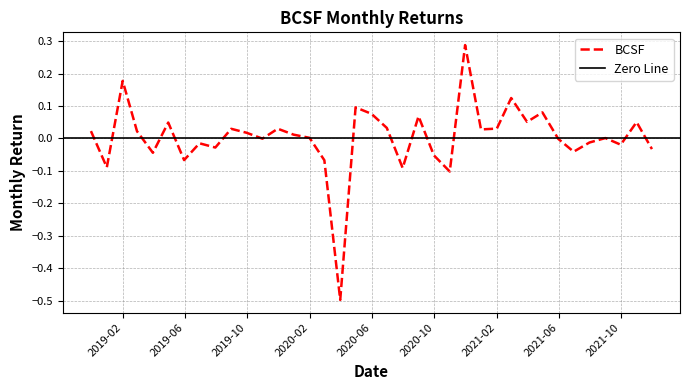

Reading left to right, transcribe all the data shown in this chart.

2018-11-30=0.0	2018-12-31=-0.1	2019-01-31=0.2	2019-02-28=0.0	2019-03-31=-0.0	2019-04-30=0.0	2019-05-31=-0.1	2019-06-30=-0.0	2019-07-31=-0.0	2019-08-31=0.0	2019-09-30=0.0	2019-10-31=-0.0	2019-11-30=0.0	2019-12-31=0.0	2020-01-31=0.0	2020-02-29=-0.1	2020-03-31=-0.5	2020-04-30=0.1	2020-05-31=0.1	2020-06-30=0.0	2020-07-31=-0.1	2020-08-31=0.1	2020-09-30=-0.1	2020-10-31=-0.1	2020-11-30=0.3	2020-12-31=0.0	2021-01-31=0.0	2021-02-28=0.1	2021-03-31=0.1	2021-04-30=0.1	2021-05-31=-0.0	2021-06-30=-0.0	2021-07-31=-0.0	2021-08-31=0.0	2021-09-30=-0.0	2021-10-31=0.1	2021-11-30=-0.0